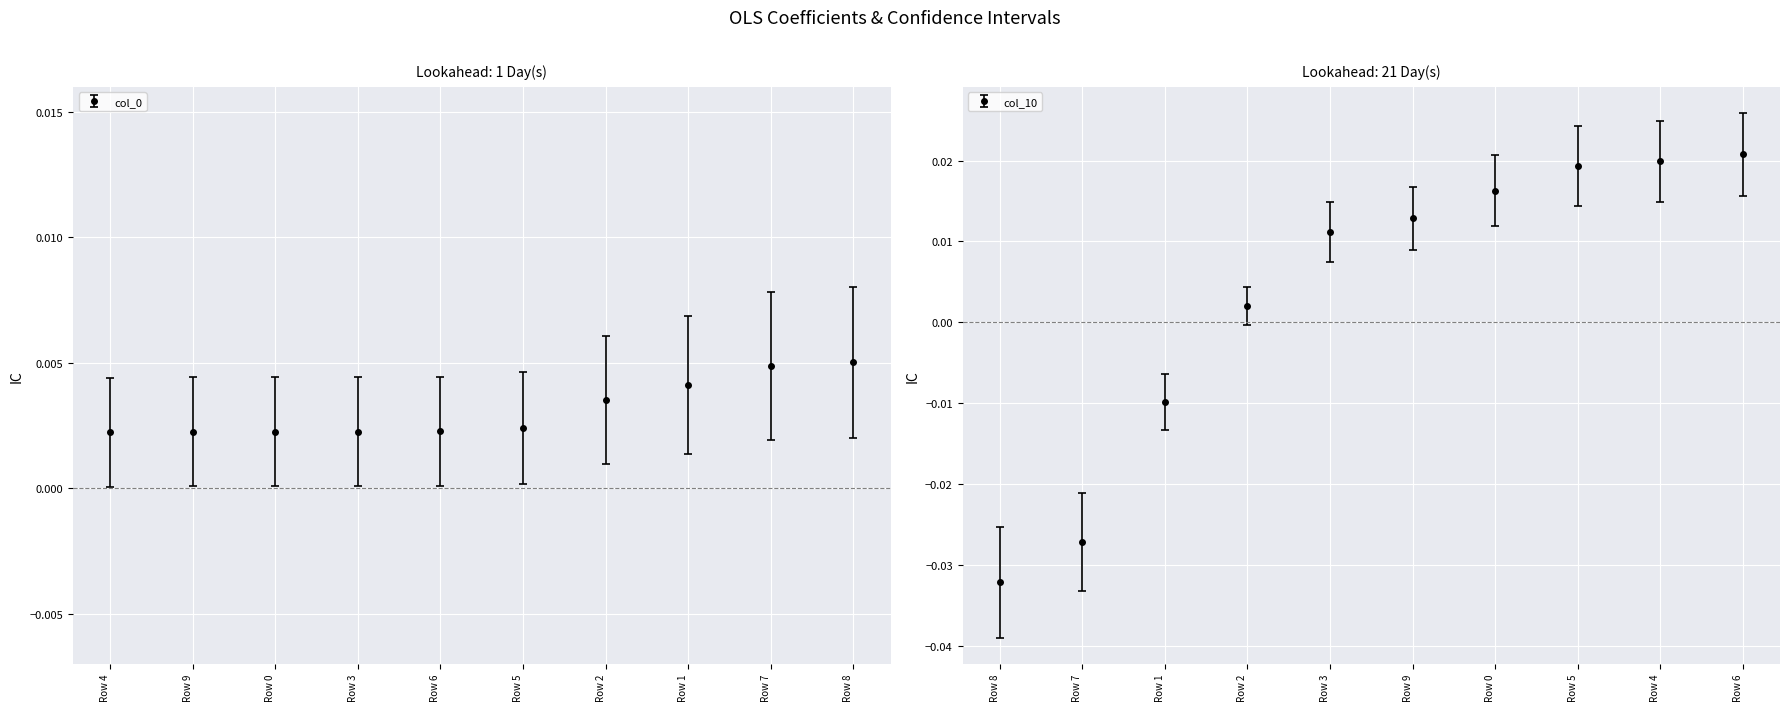

Between Row 3 and Row 2, which is larger?

Row 2